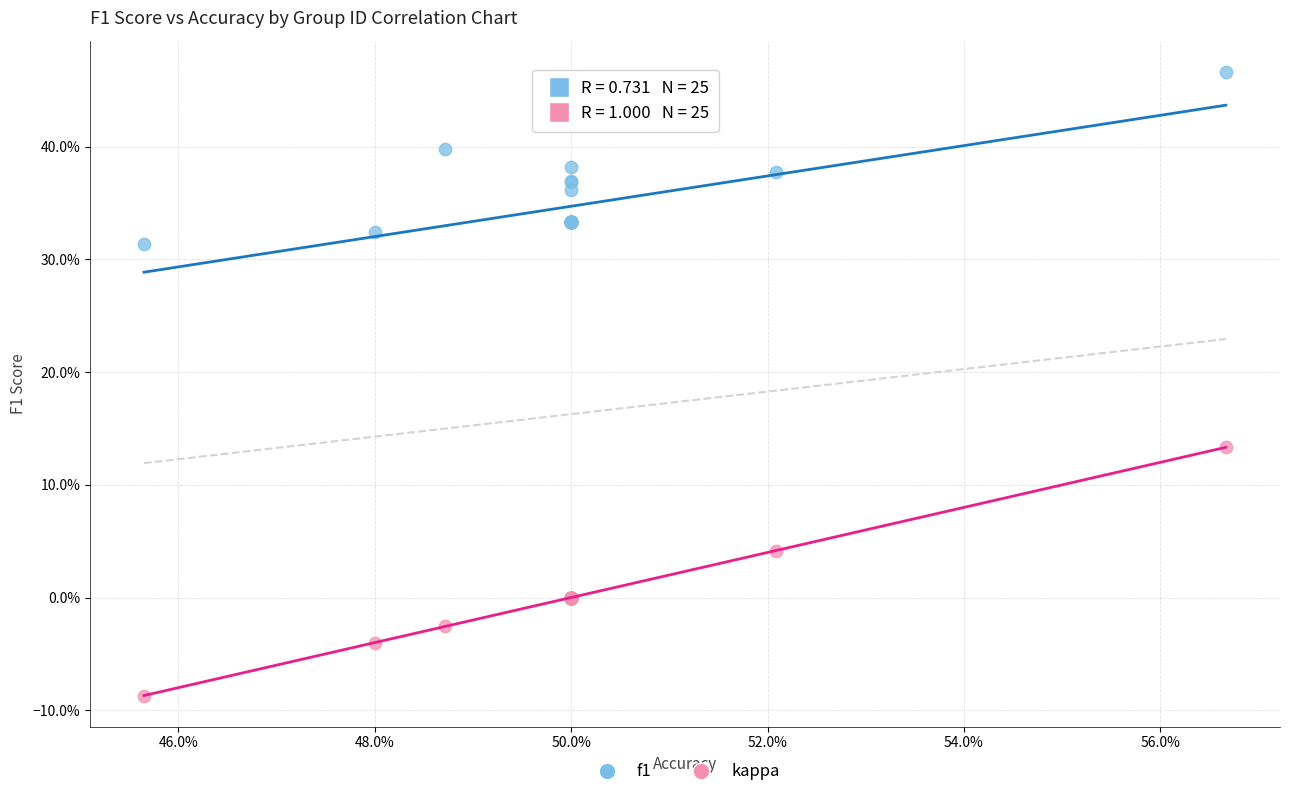

Which series reaches the minimum Y coordinate?

kappa